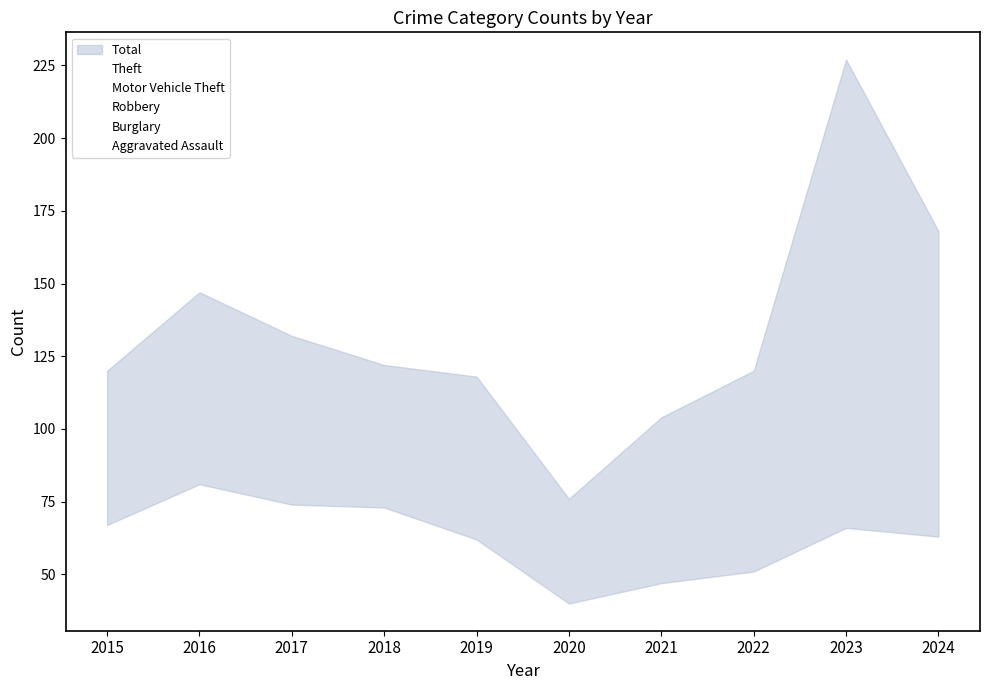

Reading left to right, transcribe all the data shown in this chart.

Theft: 67	81	74	73	62	40	47	51	66	63
Motor Vehicle Theft: 17	17	24	11	10	4	15	31	115	60
Robbery: 7	14	11	10	10	6	21	8	18	8
Burglary: 11	13	8	7	7	6	4	6	2	5
Aggravated Assault: 7	11	5	11	16	9	5	11	12	19
Total: 120	147	132	122	118	76	104	120	227	168